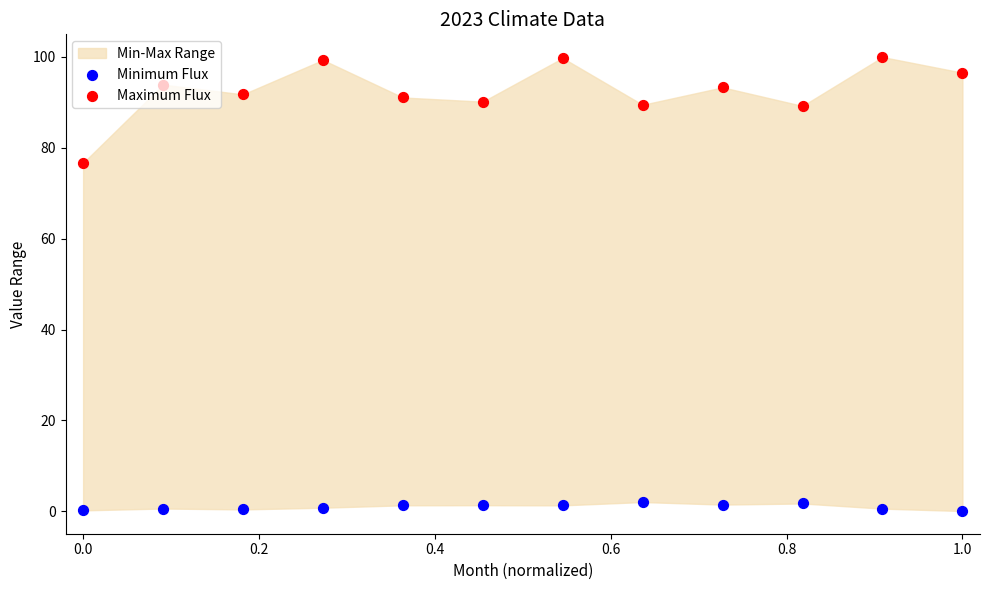

Is the value of Maximum Flux at −0.2 greater than the value of Minimum Flux at 0.0?

Yes